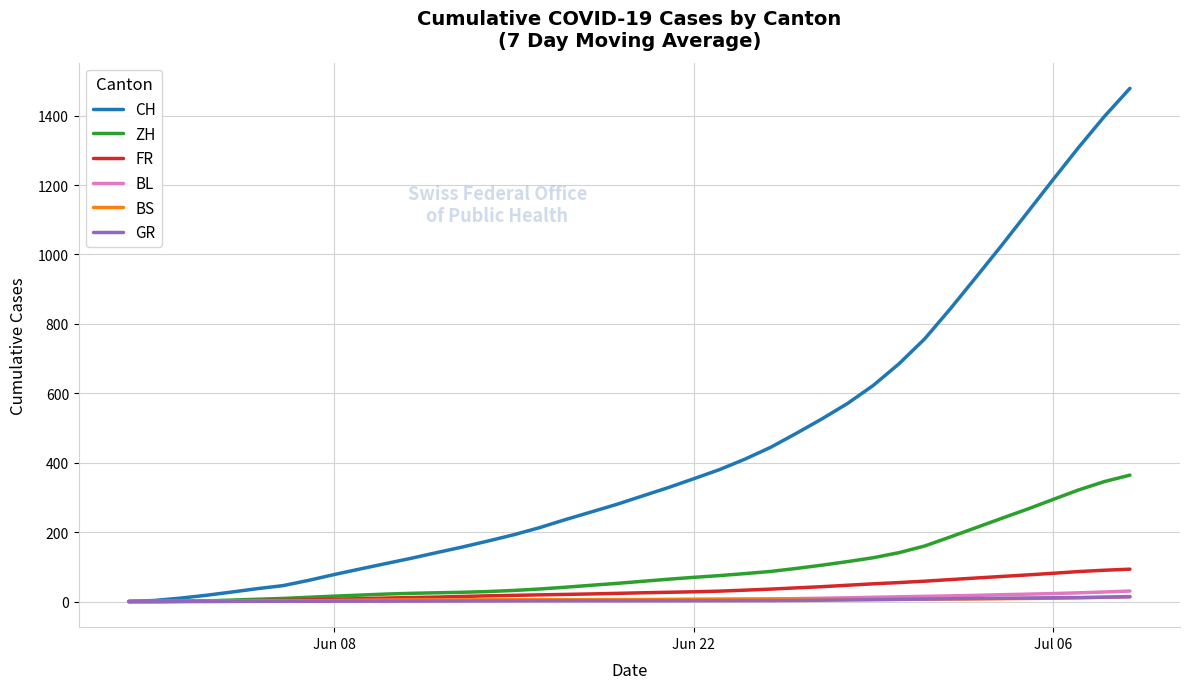

What are all the series names shown in the legend?

CH, ZH, FR, BL, BS, GR